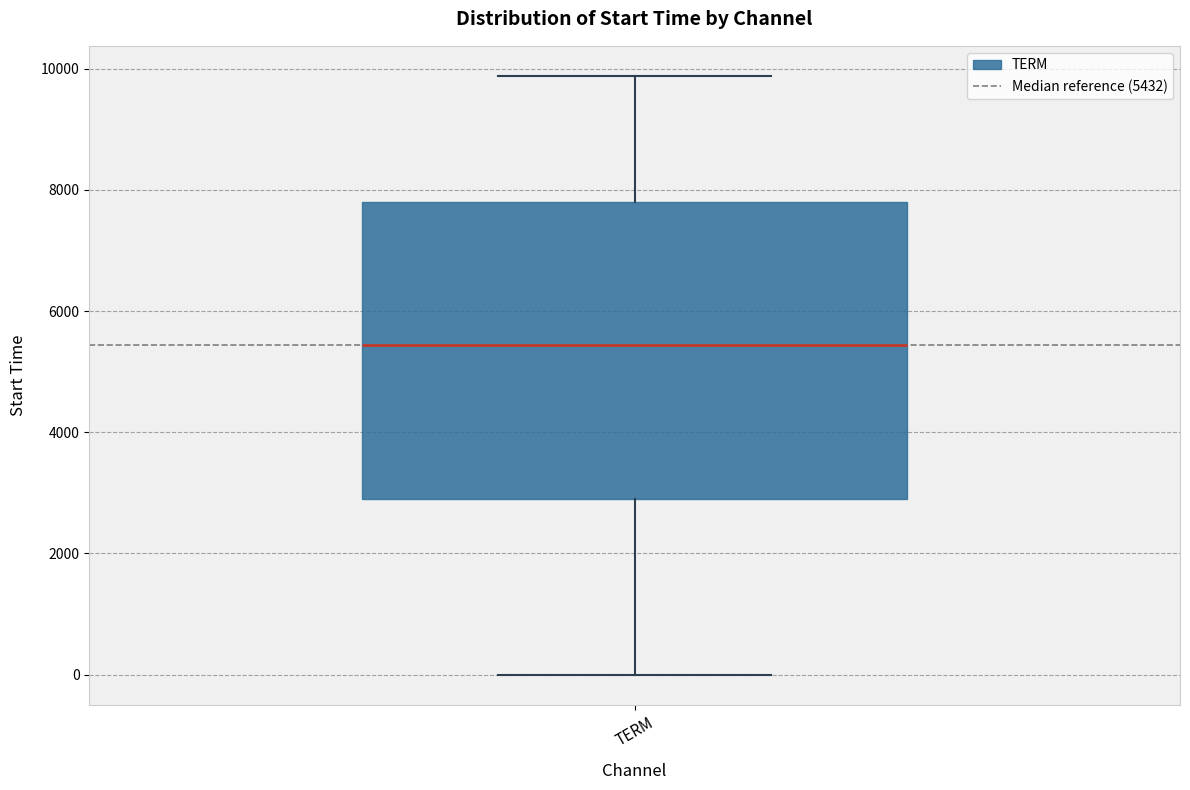

Where is the lower edge of the box for TERM on the y-axis? The values are not printed on the chart, so give them approximately, as read against the axis.

3000